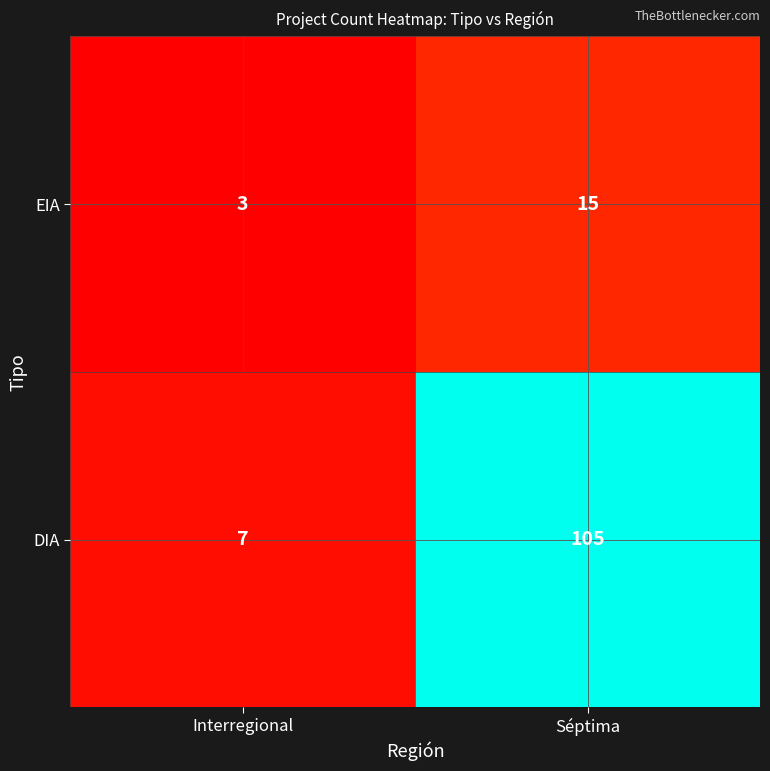

True or false: DIA has a value of 11 at Interregional.

False